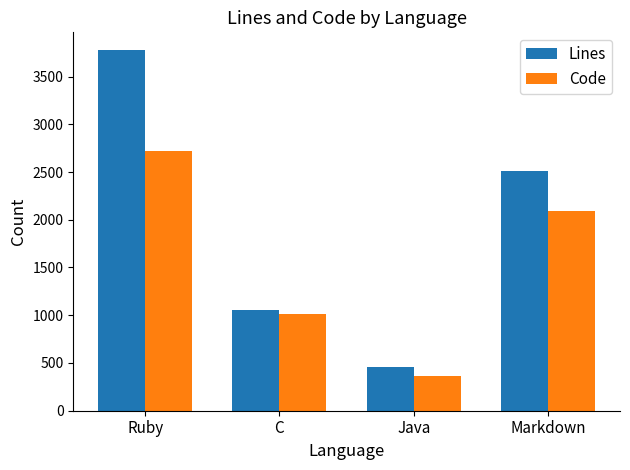

At which category is the sum across all series the highest?

Ruby